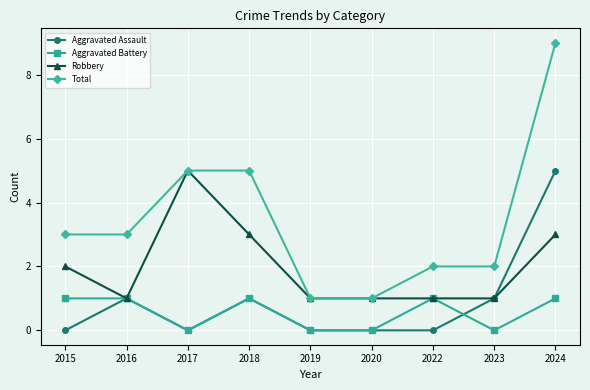

How many data points in Aggravated Battery are less than 1?

4